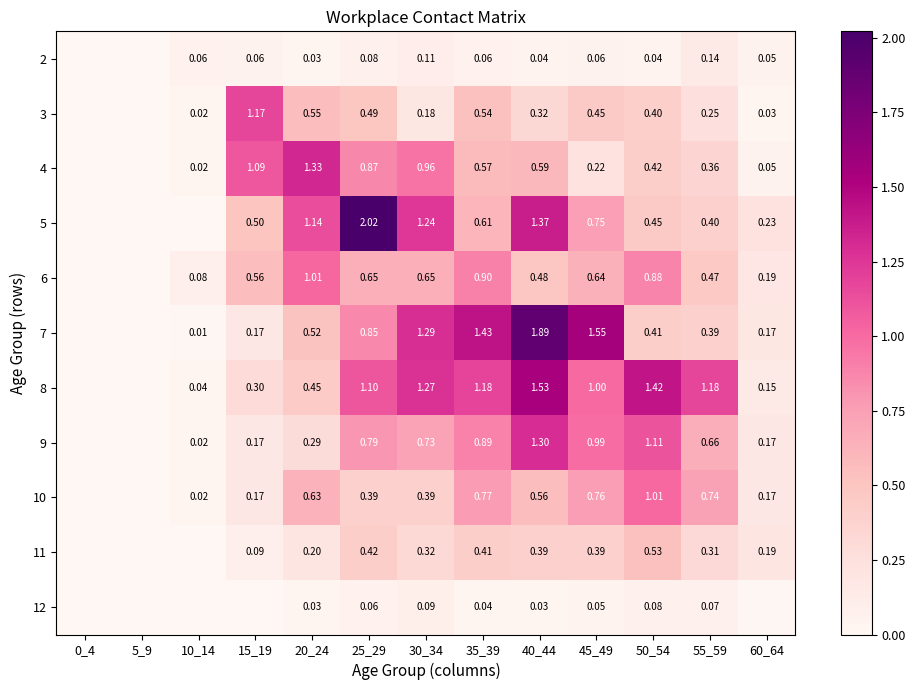

Is the value of 7 at 20_24 greater than the value of 2 at 25_29?

Yes